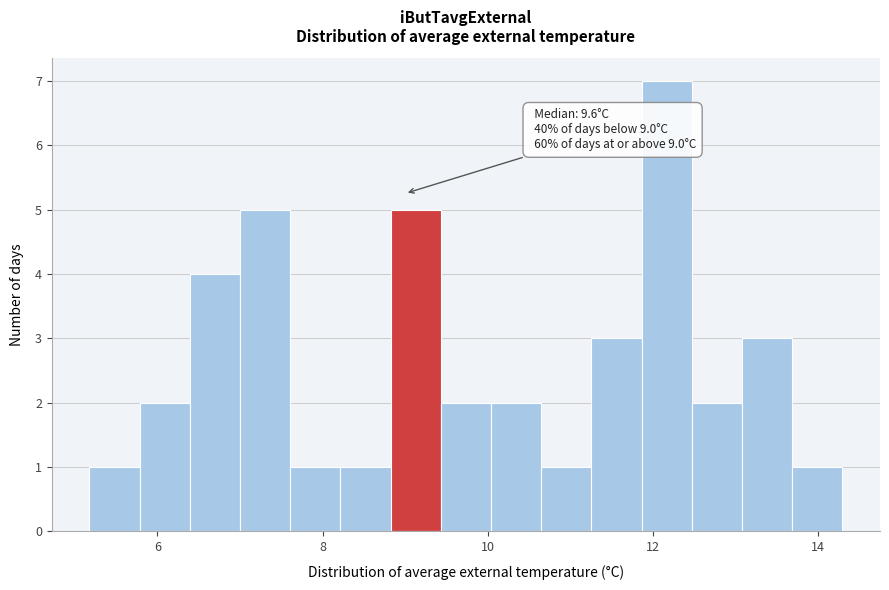

Read against the x-axis, roughly where is the centre of the tallest bar?

12.2